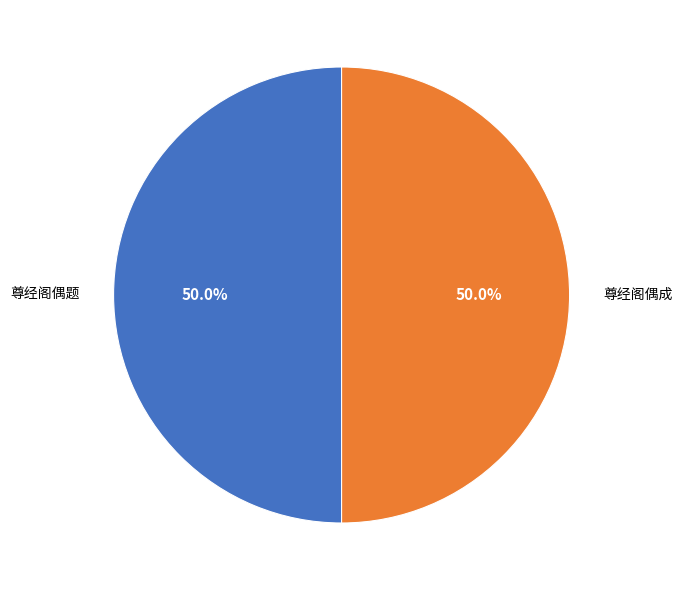

Do 尊经阁偶成 and 尊经阁偶题 together represent more than half of the pie?

Yes